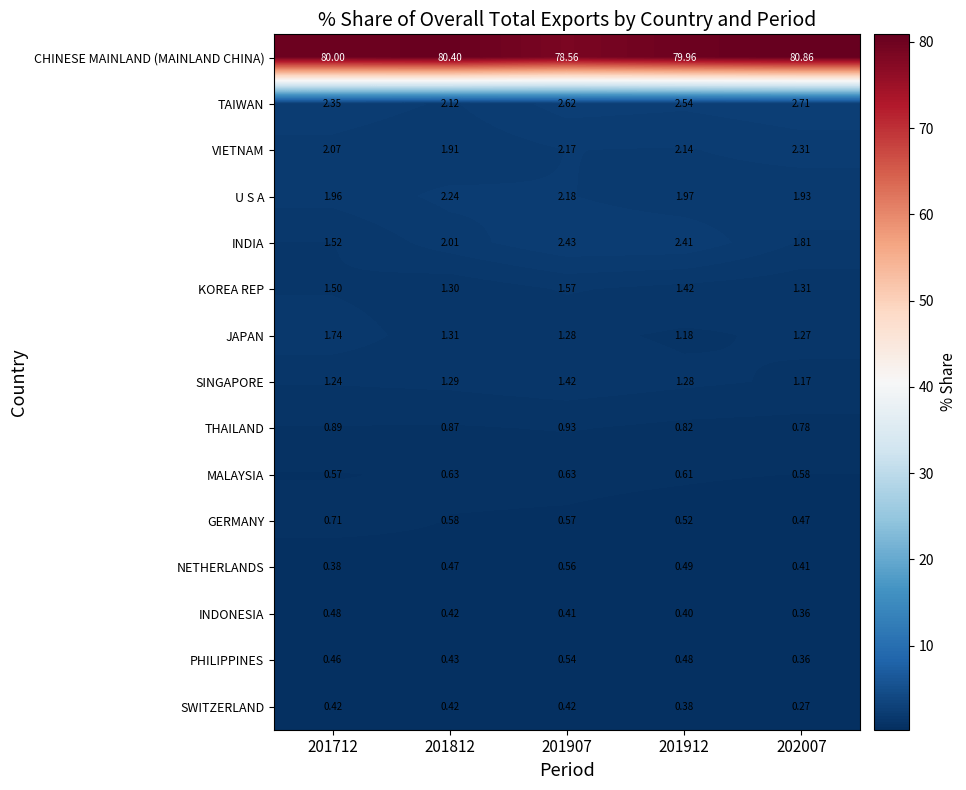

Is the value of SWITZERLAND at 201907 greater than the value of SINGAPORE at 201712?

No